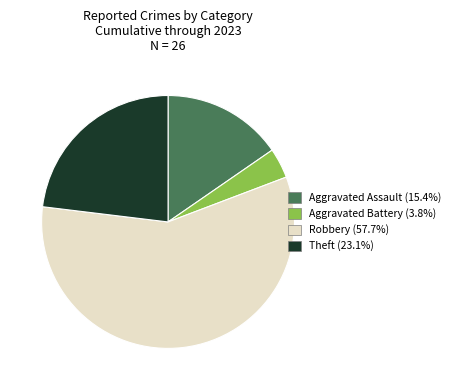

Is it true that Aggravated Assault is 15% of the pie?

True